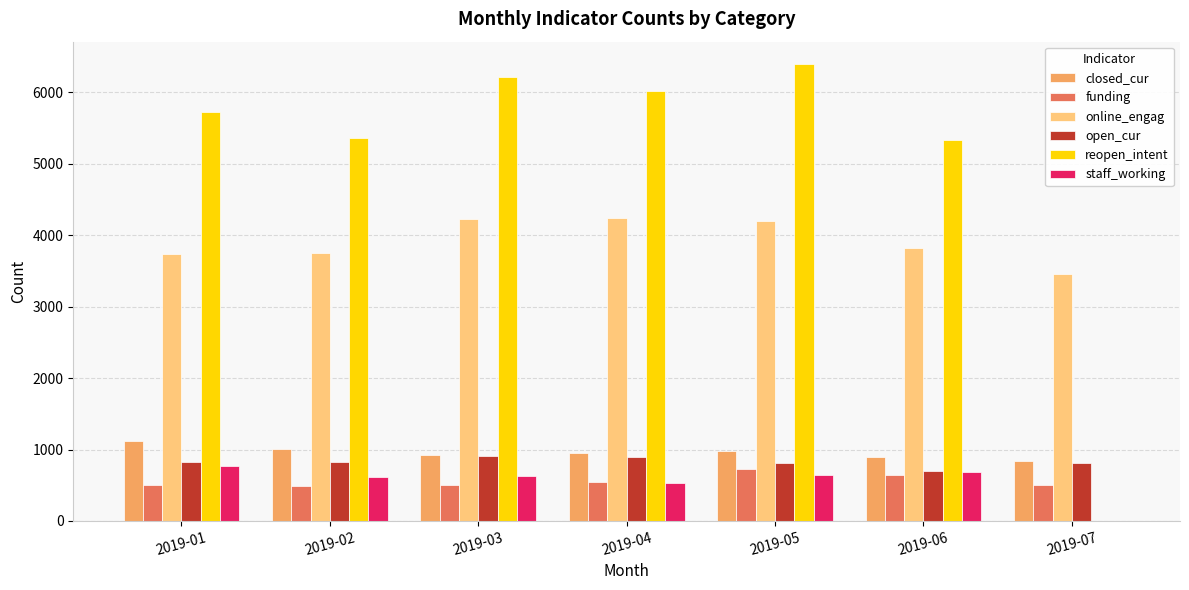

What is the sum of all open_cur values?

5792